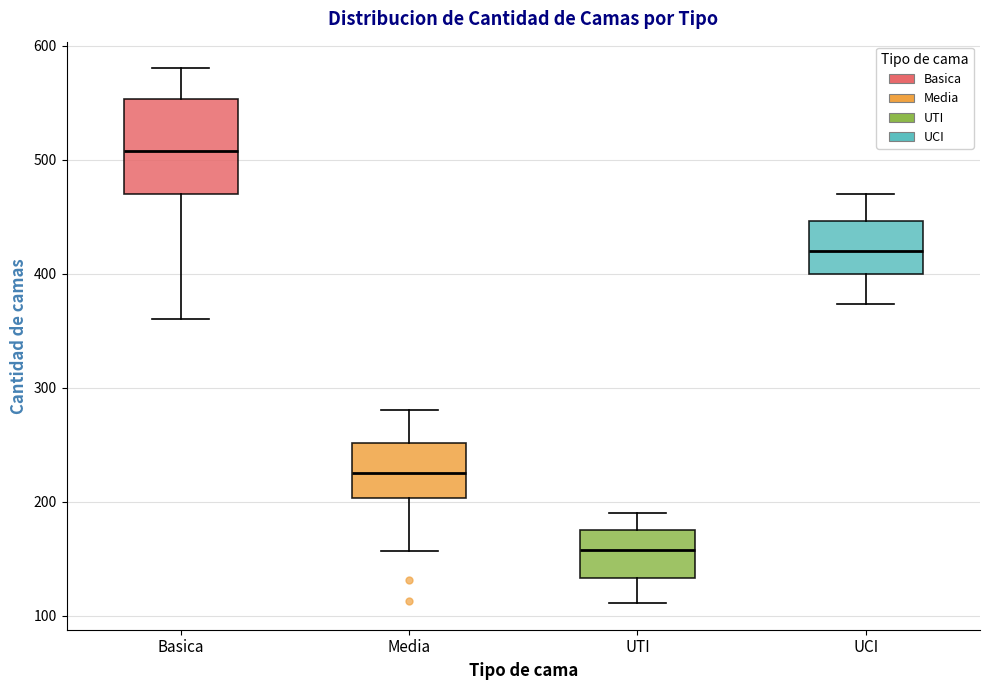

Reading left to right, transcribe this box plot: for each box, give where its median line is, the range the box spans, and where its two whiskers end, as read against the y-axis. The values are not printed on the chart, so give them approximately, as read against the axis.

Basica: median 510, box 470 to 550, whiskers 360 to 580
Media: median 230, box 200 to 250, whiskers 160 to 280
UTI: median 160, box 130 to 180, whiskers 110 to 190
UCI: median 420, box 400 to 450, whiskers 370 to 470